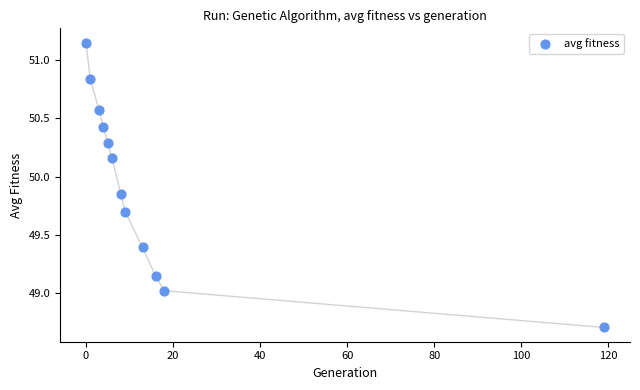

What is the average X value?

16.8